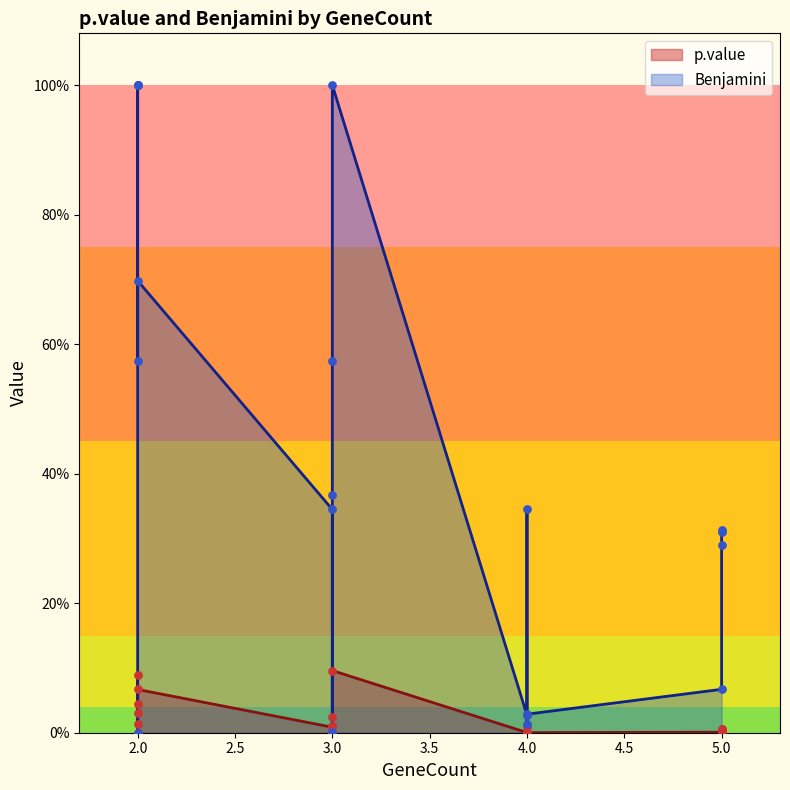

Which series reaches the minimum Y coordinate?

p.value